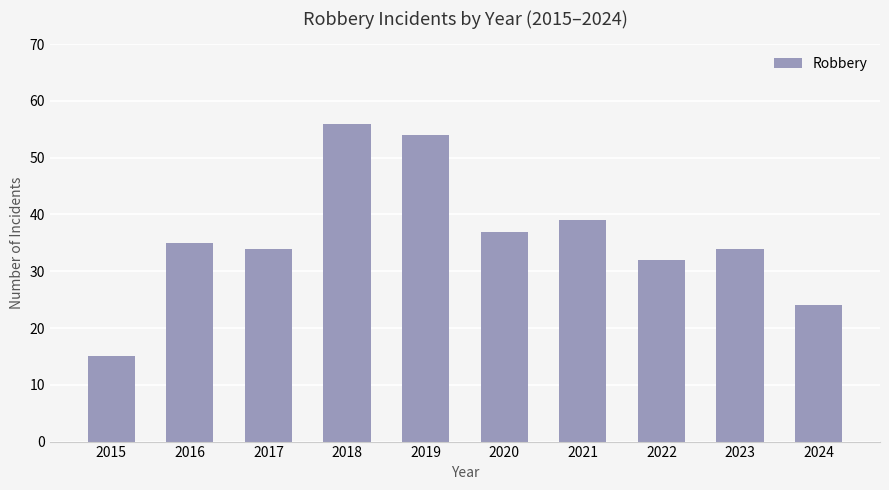

How many categories are shown in the chart?

10